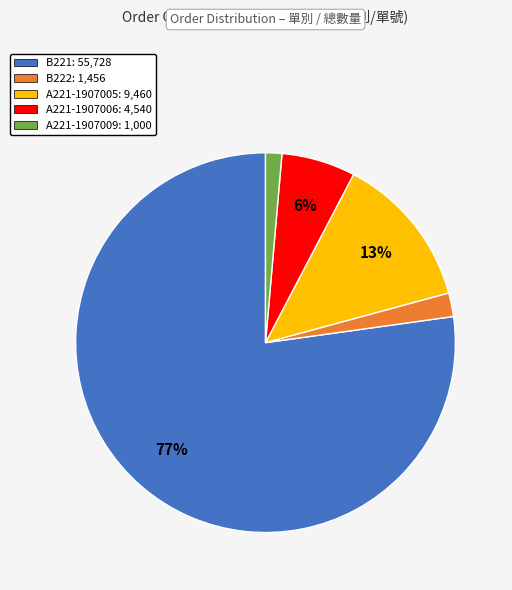

Which category accounts for the majority?

B221